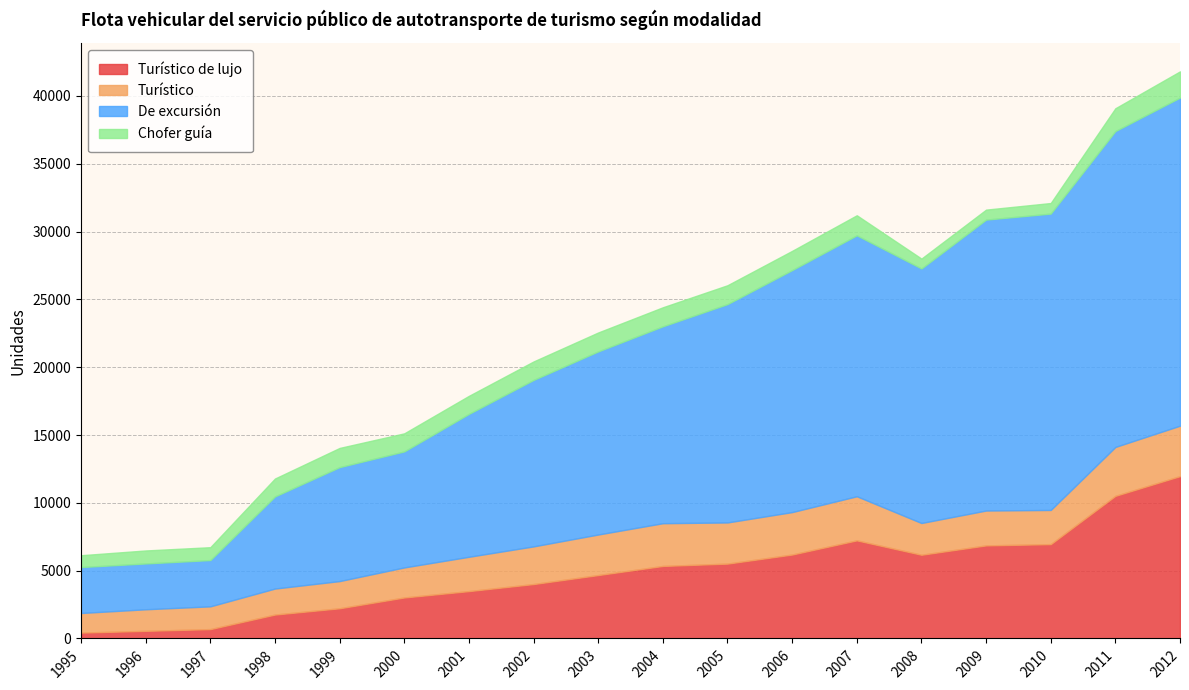

Rank the categories by Chofer guía value from lowest to highest.

2008, 2009, 2010, 1995, 1997, 1996, 1998, 2001, 2000, 2002, 2005, 2003, 2004, 1999, 2006, 2007, 2011, 2012